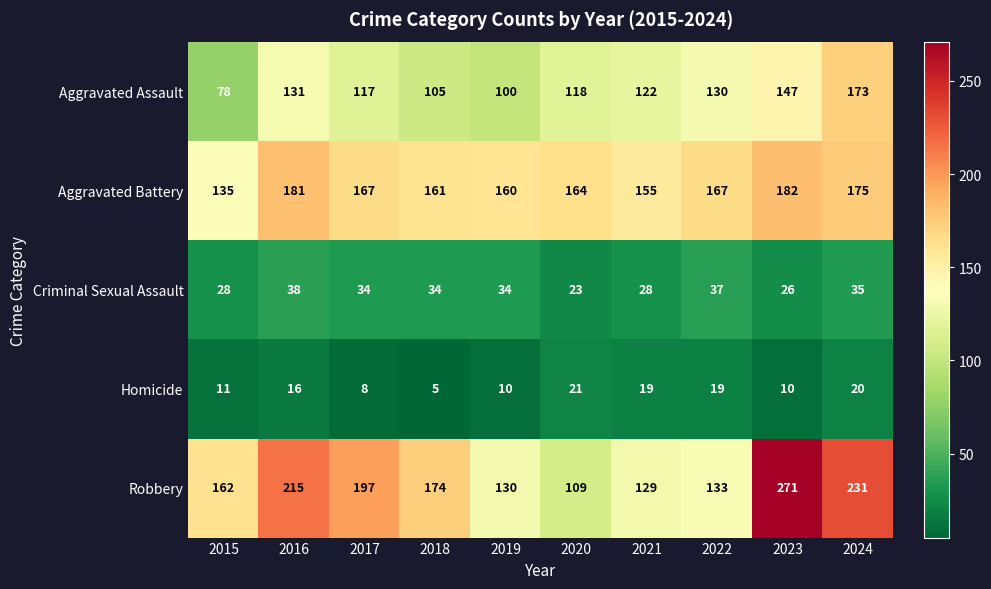

What is the difference between the Aggravated Assault values at 2021 and 2017?

5